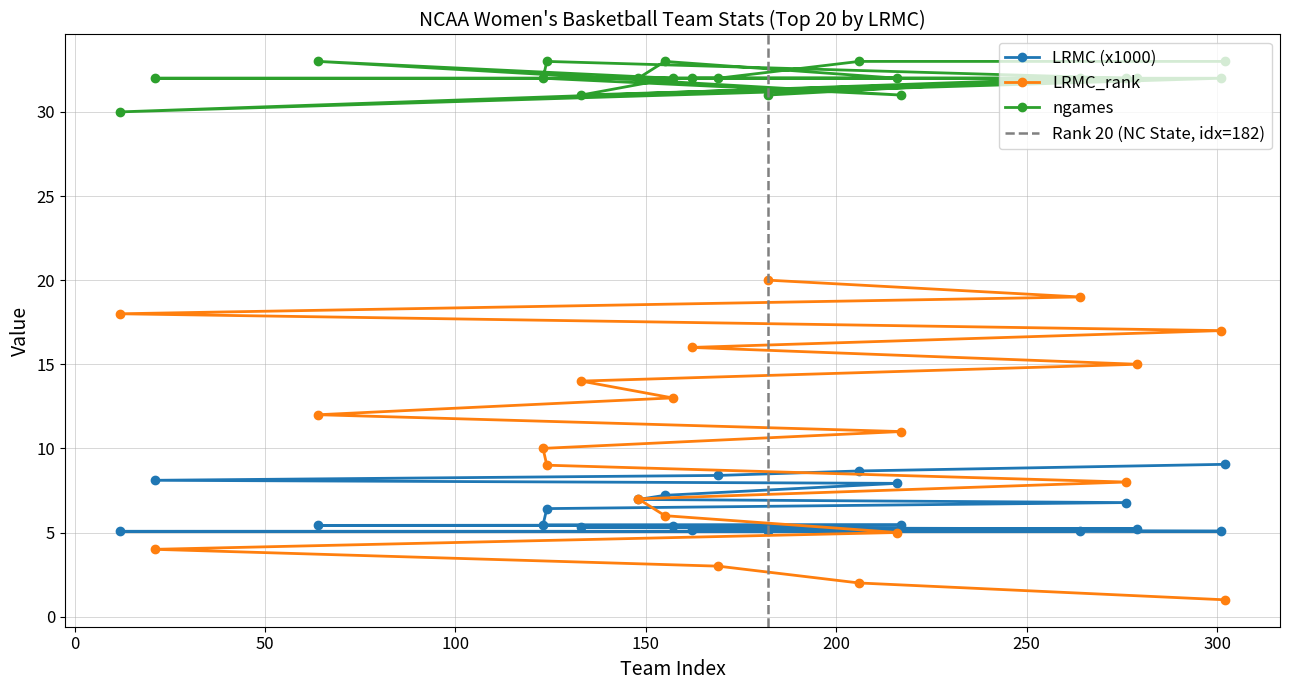

What is the highest value of the ngames series?

33.0